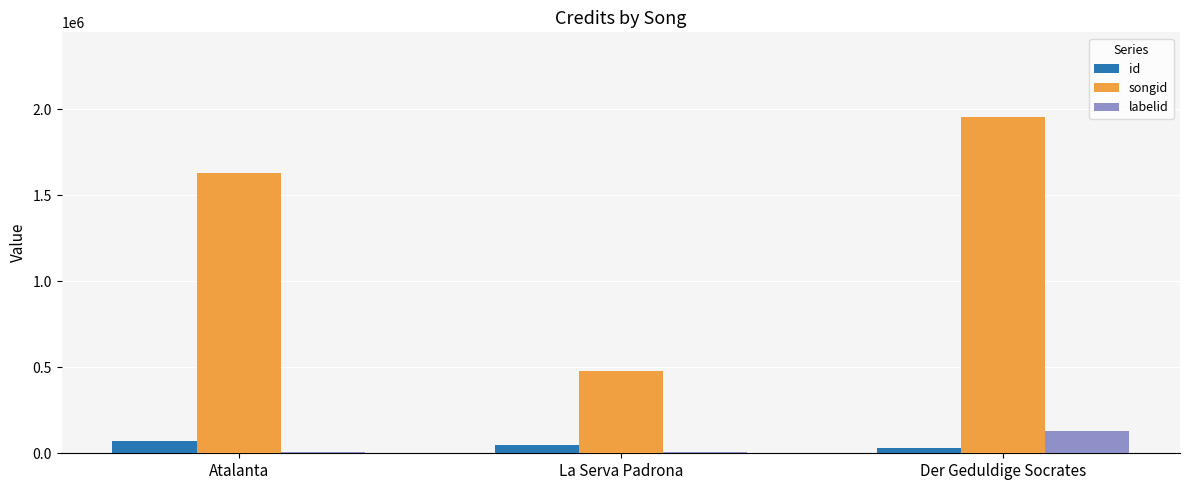

Which series has the largest total across all categories?

songid